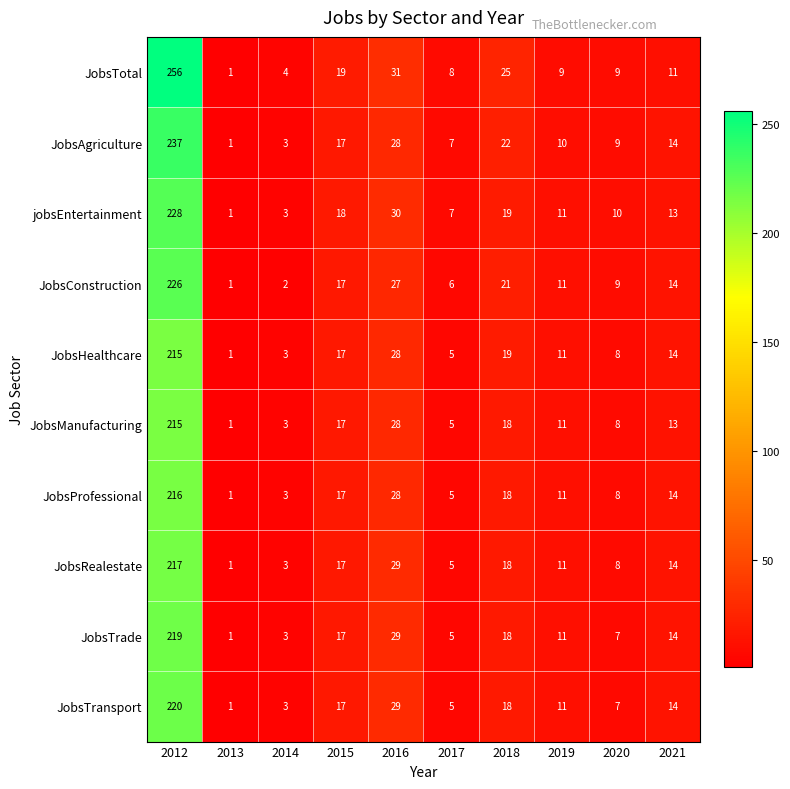

What is the difference between the JobsTrade values at 2019 and 2016?

18